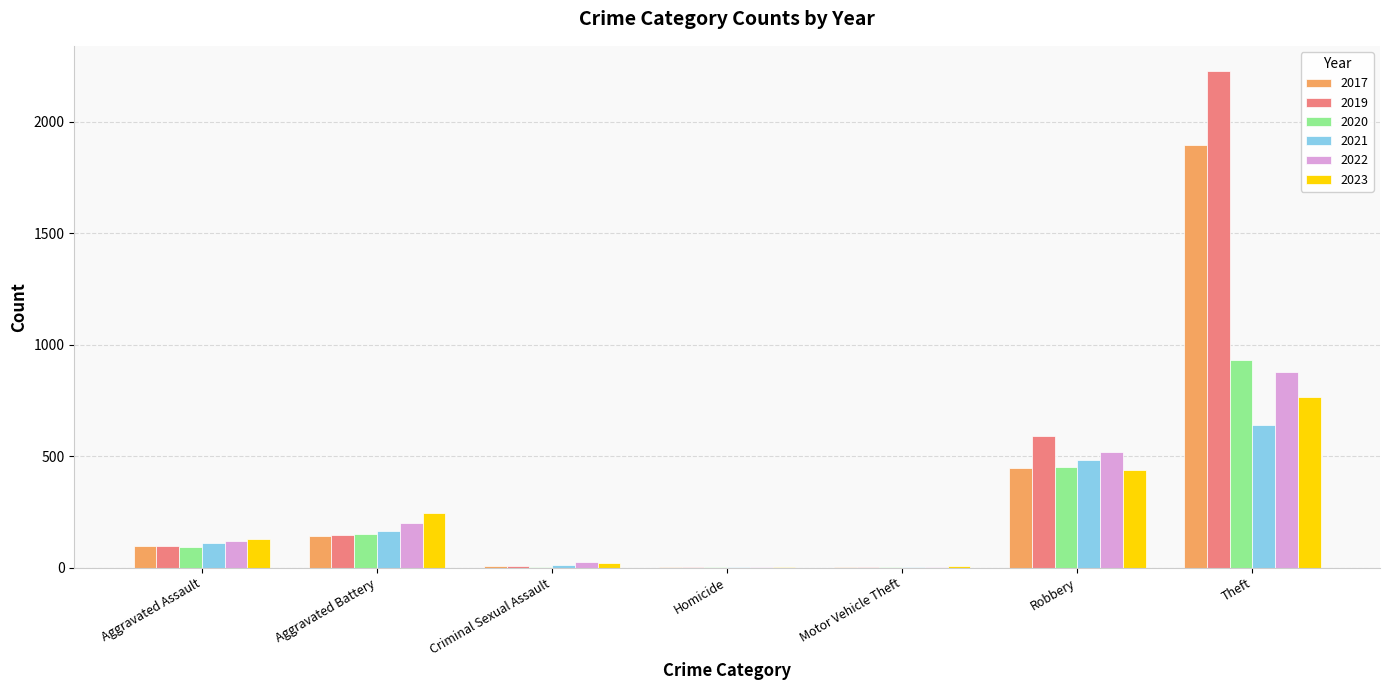

Which series changed the most between Aggravated Assault and Theft?

2019